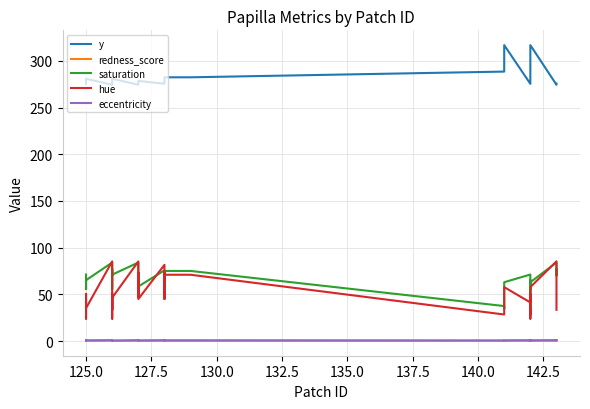

Reading left to right, transcribe all the data shown in this chart.

y: 275.4	276.5	277.4	278.6	279.4	280.8	274.4	275.5	275.6	276.5	277.4	278.6	279.4	280.8	274.4	275.5	276.5	277.5	278.5	275.5	276.5	277.5	278.5	282.4	282.4	288.5	292.7	316.9	275.4	276.5	277.4	278.6	279.4	280.8	288.5	292.7	316.9	274.4	275.5	275.6
redness_score: 0.3	0.3	0.4	0.5	0.5	0.3	0.3	0.3	0.3	0.3	0.4	0.5	0.5	0.3	0.3	0.3	0.2	0.3	0.2	0.3	0.2	0.3	0.2	0.3	0.3	0.3	0.1	0.2	0.3	0.3	0.4	0.5	0.5	0.3	0.3	0.1	0.2	0.3	0.3	0.3
saturation: 71.2	66.8	55.5	59.3	62.6	65.2	84.1	70.2	77.1	66.8	55.5	59.3	62.6	71.1	84.1	76.5	61.0	71.1	58.4	75.7	61.0	71.1	58.4	75.1	75.1	37.5	34.5	63.0	71.2	66.8	55.5	59.3	62.6	65.2	37.5	34.5	63.0	84.1	70.2	77.1
hue: 41.4	50.6	24.0	25.3	29.1	35.2	85.3	40.5	33.4	50.6	24.0	25.3	29.1	46.4	85.2	53.4	47.7	73.2	45.0	81.6	47.7	73.2	45.0	71.0	71.0	28.4	33.4	57.8	41.4	50.6	24.0	25.3	29.1	35.2	28.4	33.4	57.8	85.3	40.5	33.4
eccentricity: 0.9	0.8	0.8	0.8	0.8	0.8	1.0	0.9	1.0	0.8	0.8	0.8	0.8	0.5	1.0	1.0	0.9	0.7	0.7	0.9	0.9	0.7	0.7	0.8	0.8	0.7	0.8	0.8	0.9	0.8	0.8	0.8	0.8	0.8	0.7	0.8	0.8	1.0	0.9	1.0